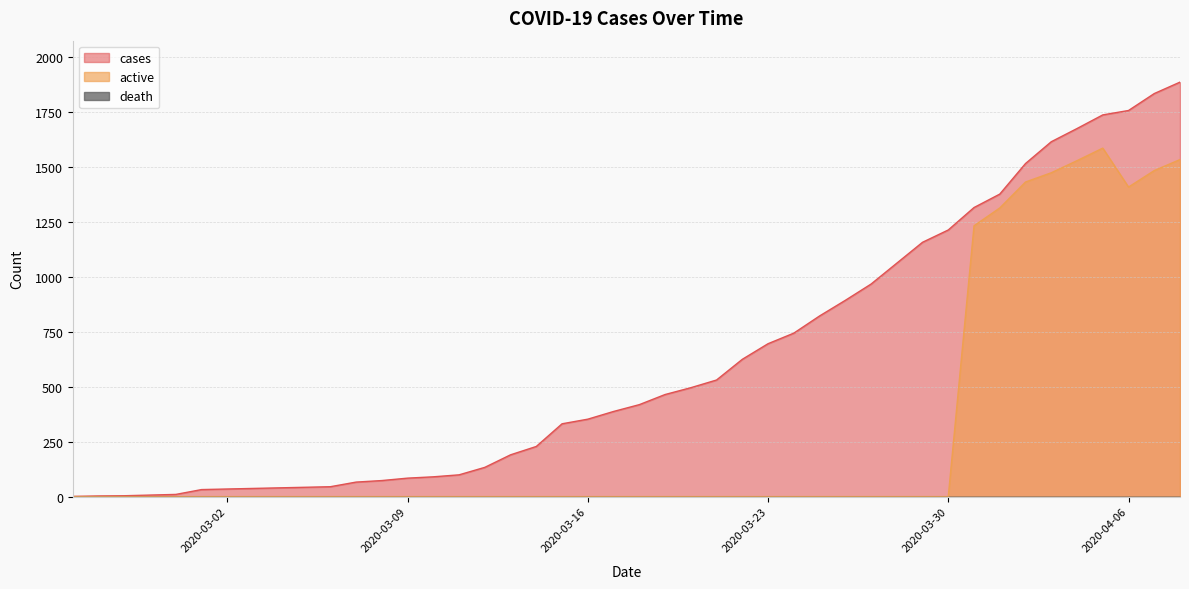

True or false: cases has more than 0 points higher than both neighbors.

False